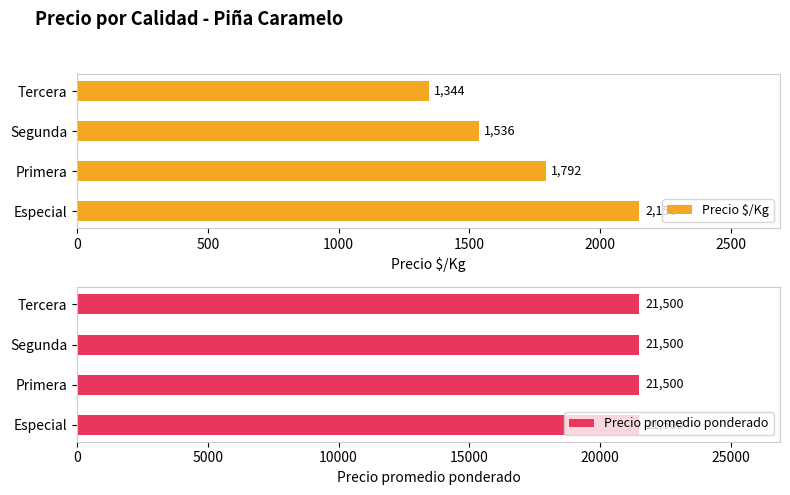

At which label does Precio $/Kg reach its peak?

Especial